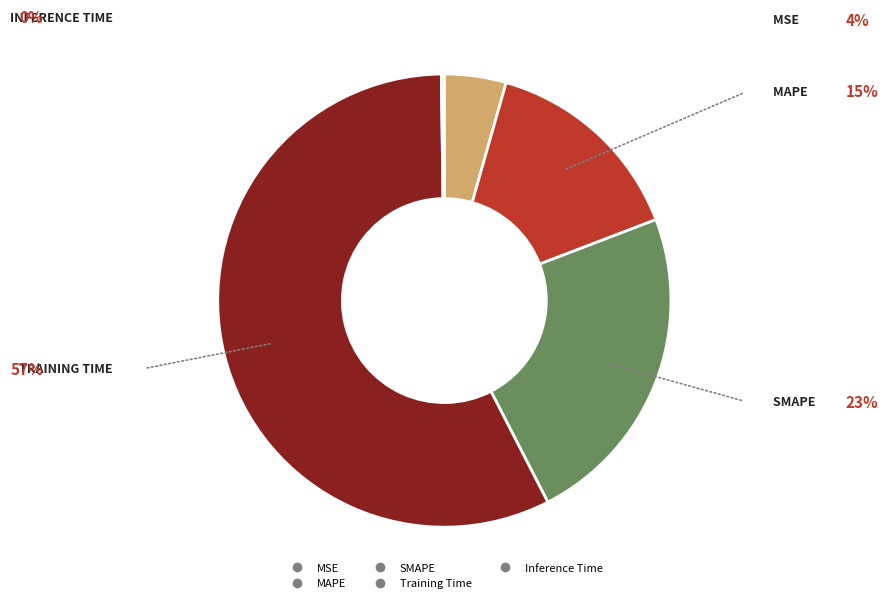

Which has a higher value, Training Time or SMAPE?

Training Time